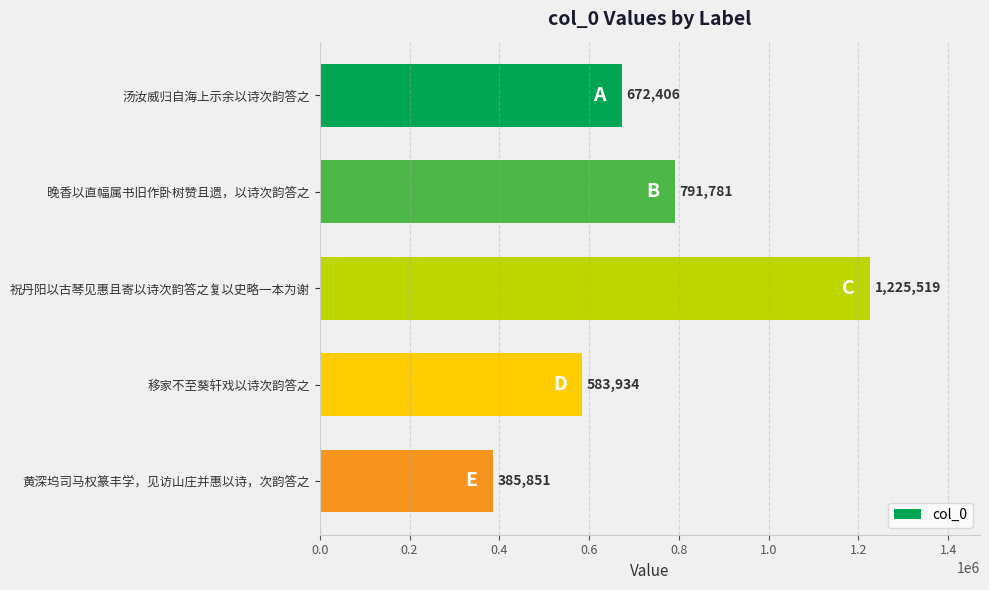

Is it true that the value at 黄深坞司马权篆丰学，见访山庄并惠以诗，次韵答之 is 536911?

False